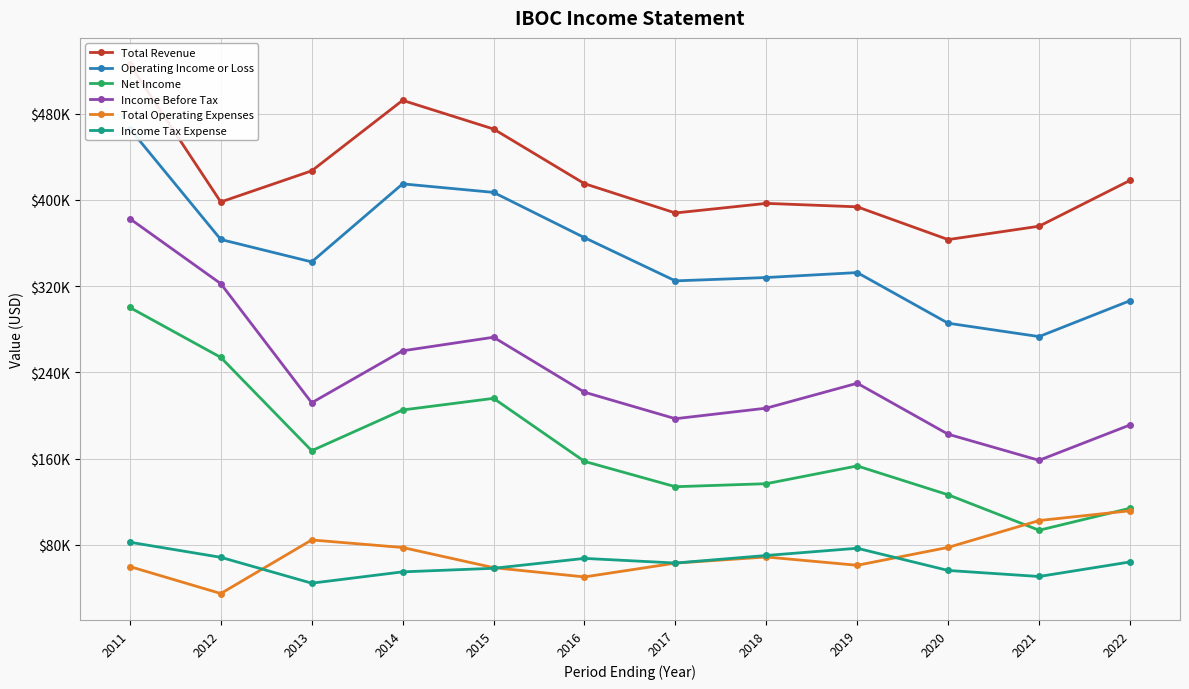

List the series in order of their peak value, highest first.

Total Revenue, Operating Income or Loss, Income Before Tax, Net Income, Total Operating Expenses, Income Tax Expense